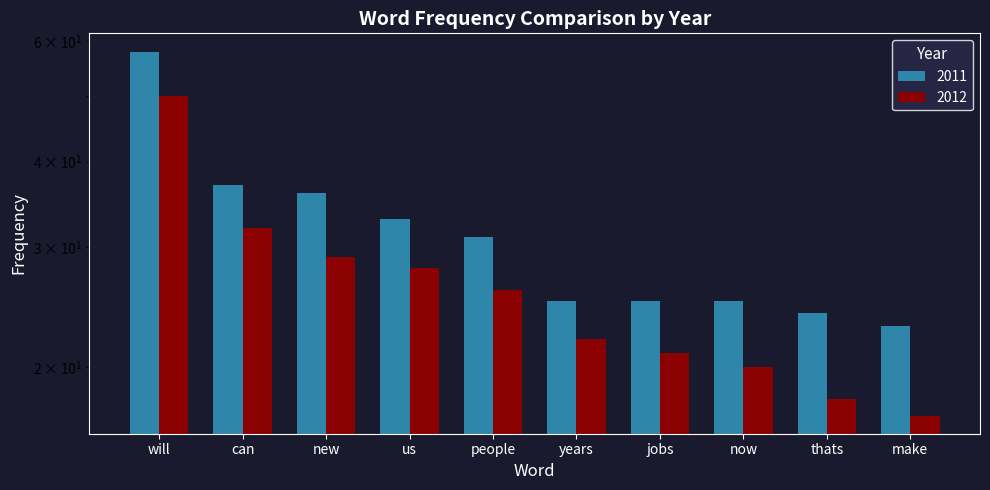

Which has a higher value, can or will?

will